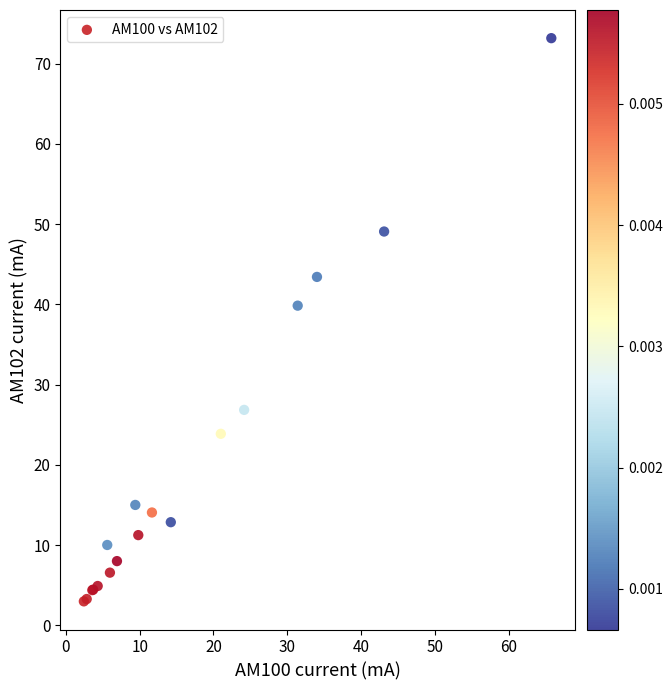

What Y value in the scatter plot is closest to 38?

39.8